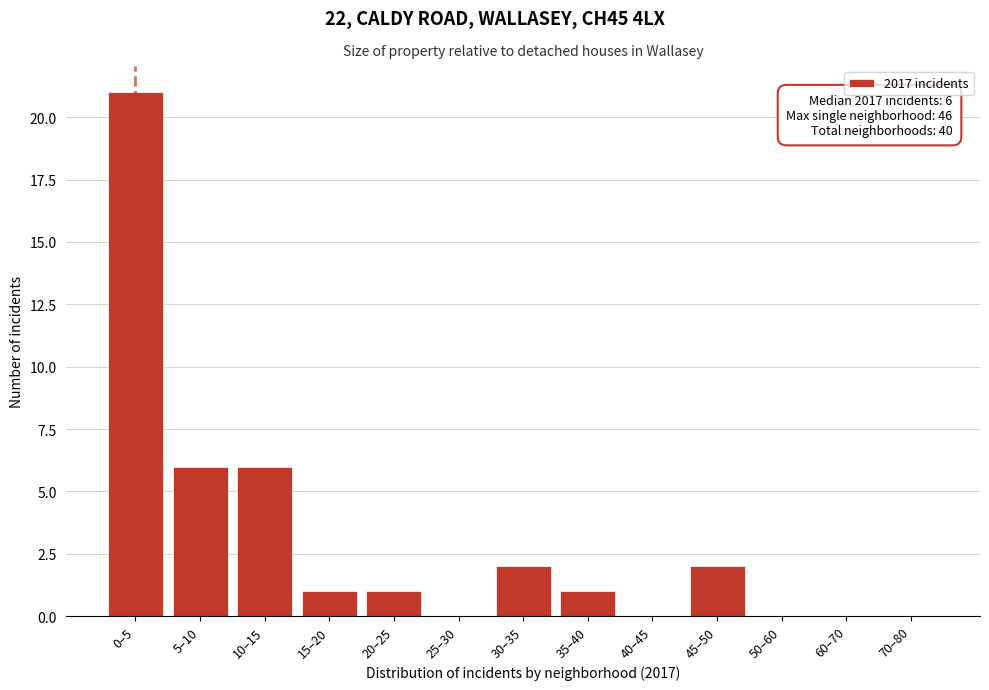

Reading left to right, extract all data points from this chart.

0–5=21	5–10=6	10–15=6	15–20=1	20–25=1	25–30=0	30–35=2	35–40=1	40–45=0	45–50=2	50–60=0	60–70=0	70–80=0